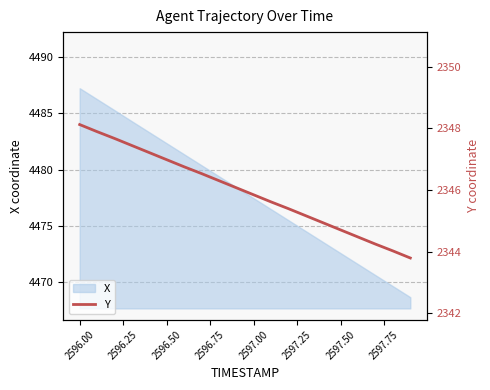

What is the lowest value of the X series?

4468.6